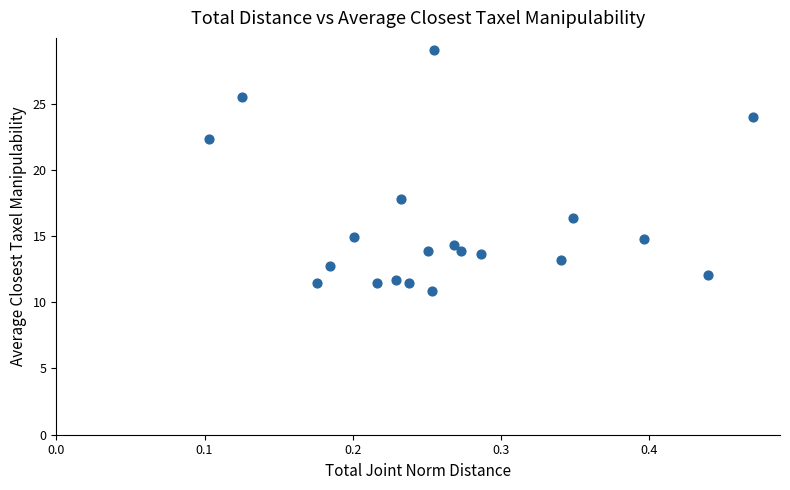

What Y value in the scatter plot is closest to 19?

17.8